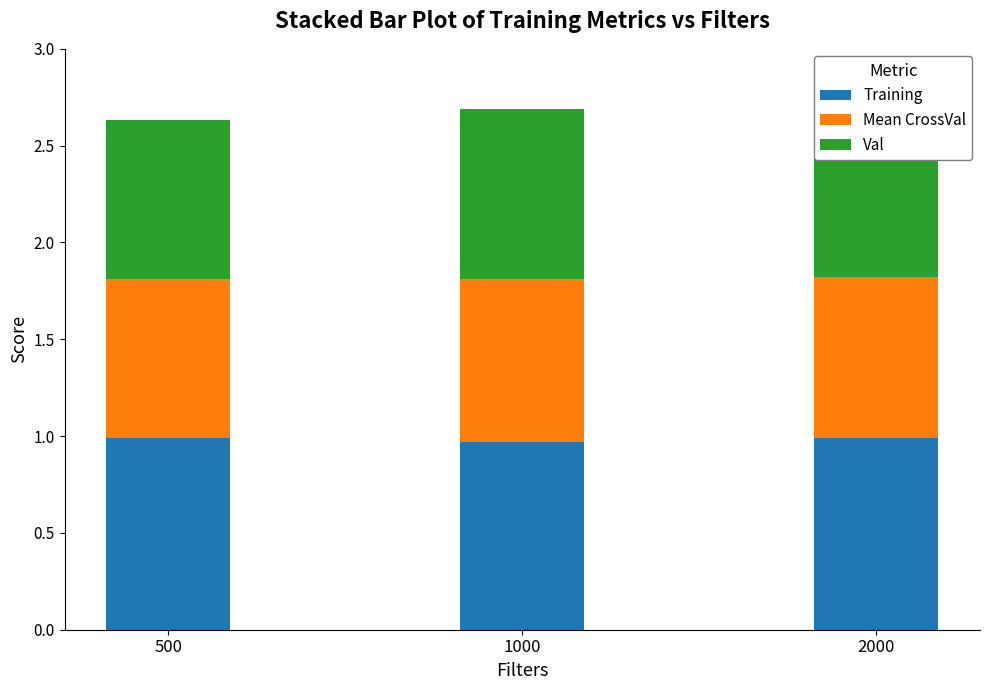

How many bars are there in each group?

3